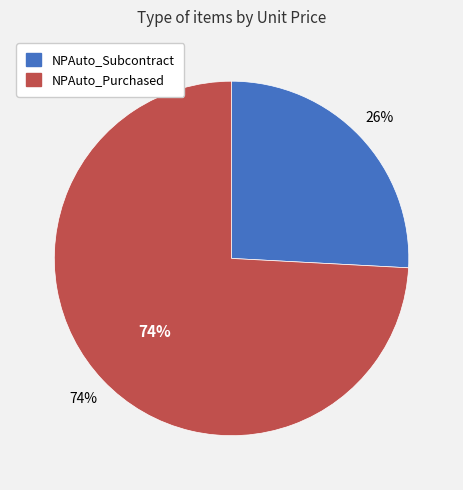

Combined, what portion of the pie is NPAuto_Purchased and NPAuto_Subcontract?

100.0%